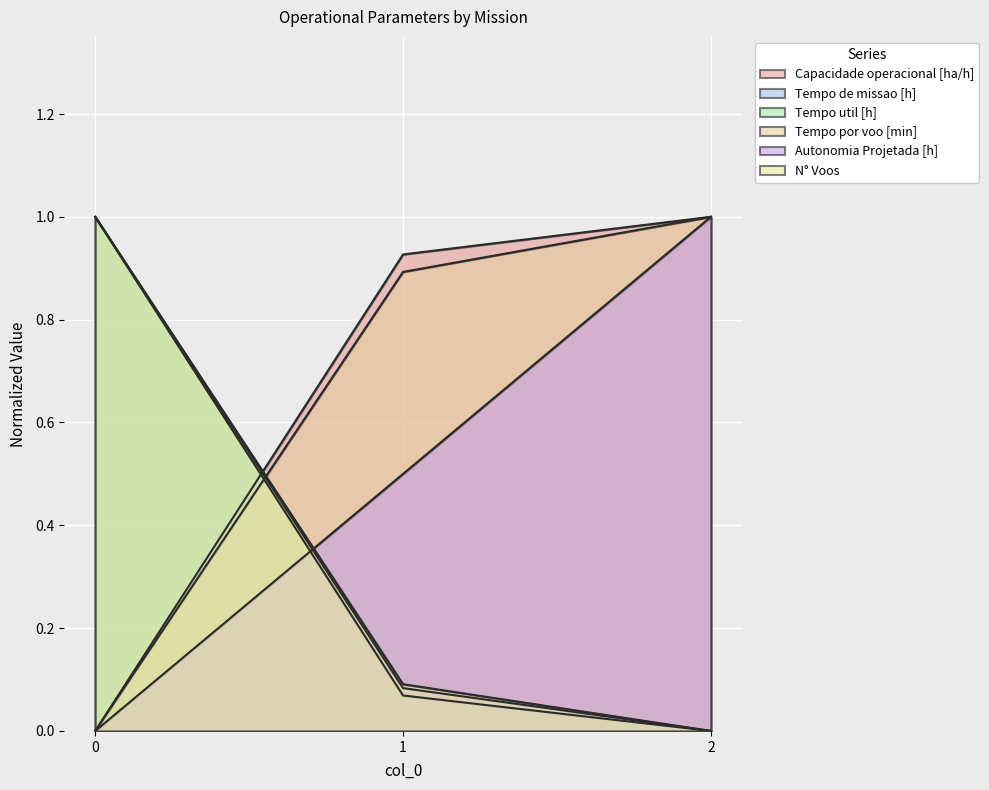

Reading left to right, transcribe all the data shown in this chart.

Capacidade operacional [ha/h]: 0.0	0.9	1.0
Tempo de missao [h]: 1.0	0.1	0.0
Tempo util [h]: 1.0	0.1	0.0
Tempo por voo [min]: 0.0	0.9	1.0
Autonomia Projetada [h]: 0.0	0.5	1.0
N° Voos: 1.0	0.1	0.0